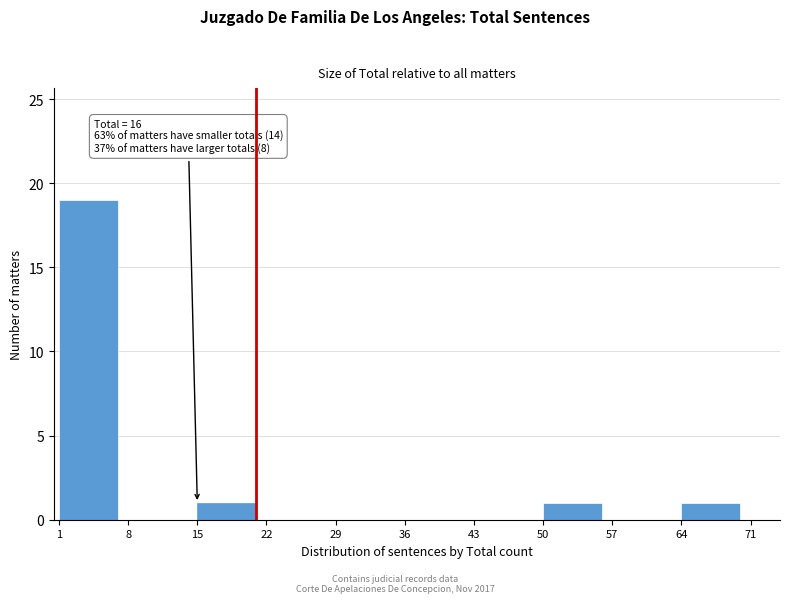

Reading left to right, transcribe all the data shown in this chart.

1=19	8=0	15=1	22=0	29=0	36=0	43=0	50=1	57=0	64=1